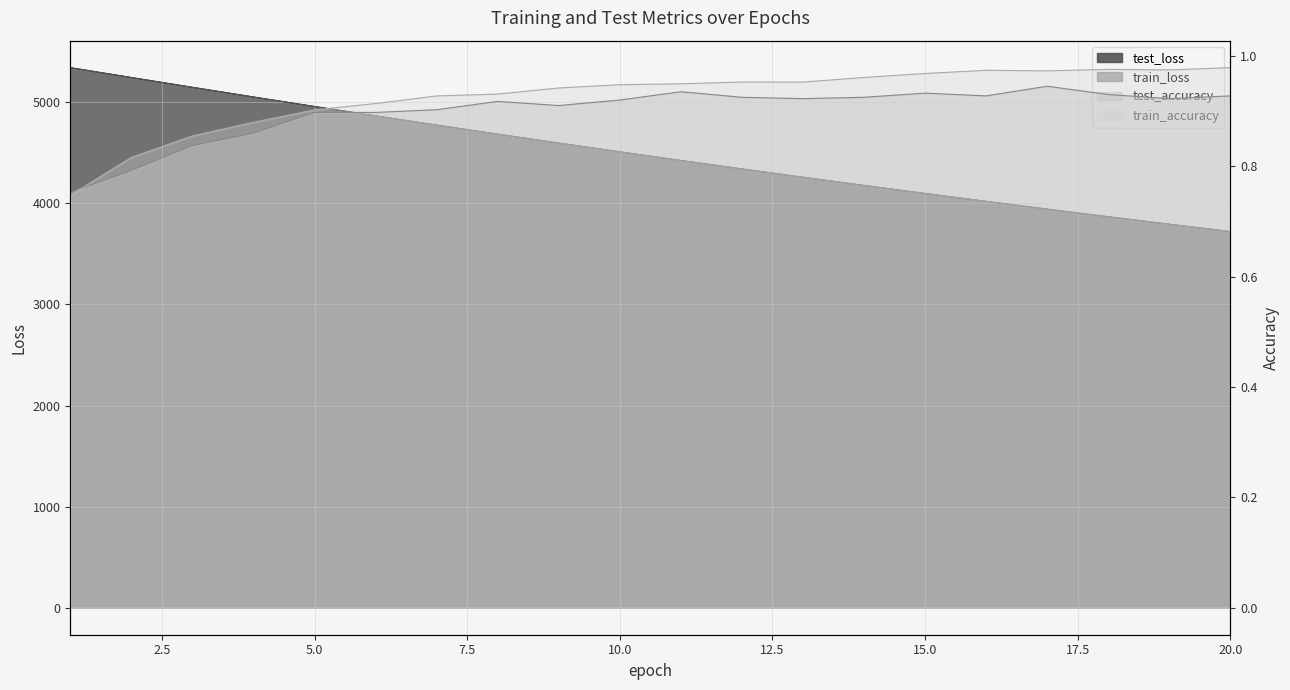

Between 3 and 8, which series saw the biggest shift?

train_loss